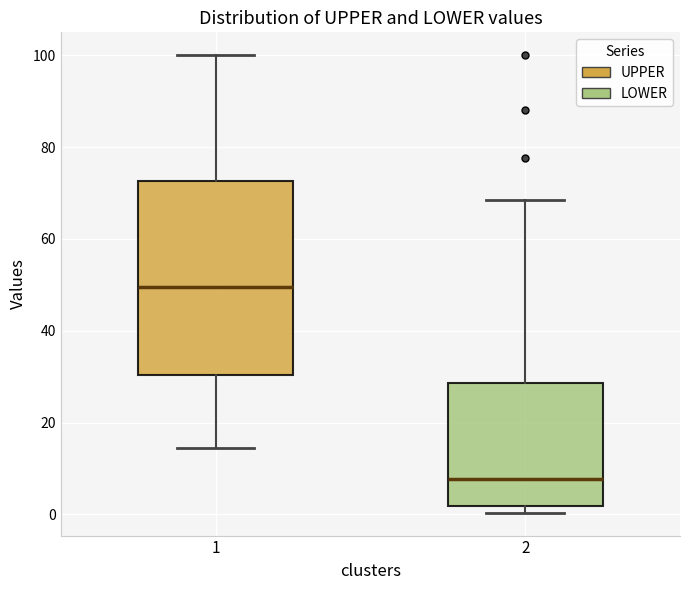

Comparing the boxes themselves (not the whiskers), which one is the tallest?

1